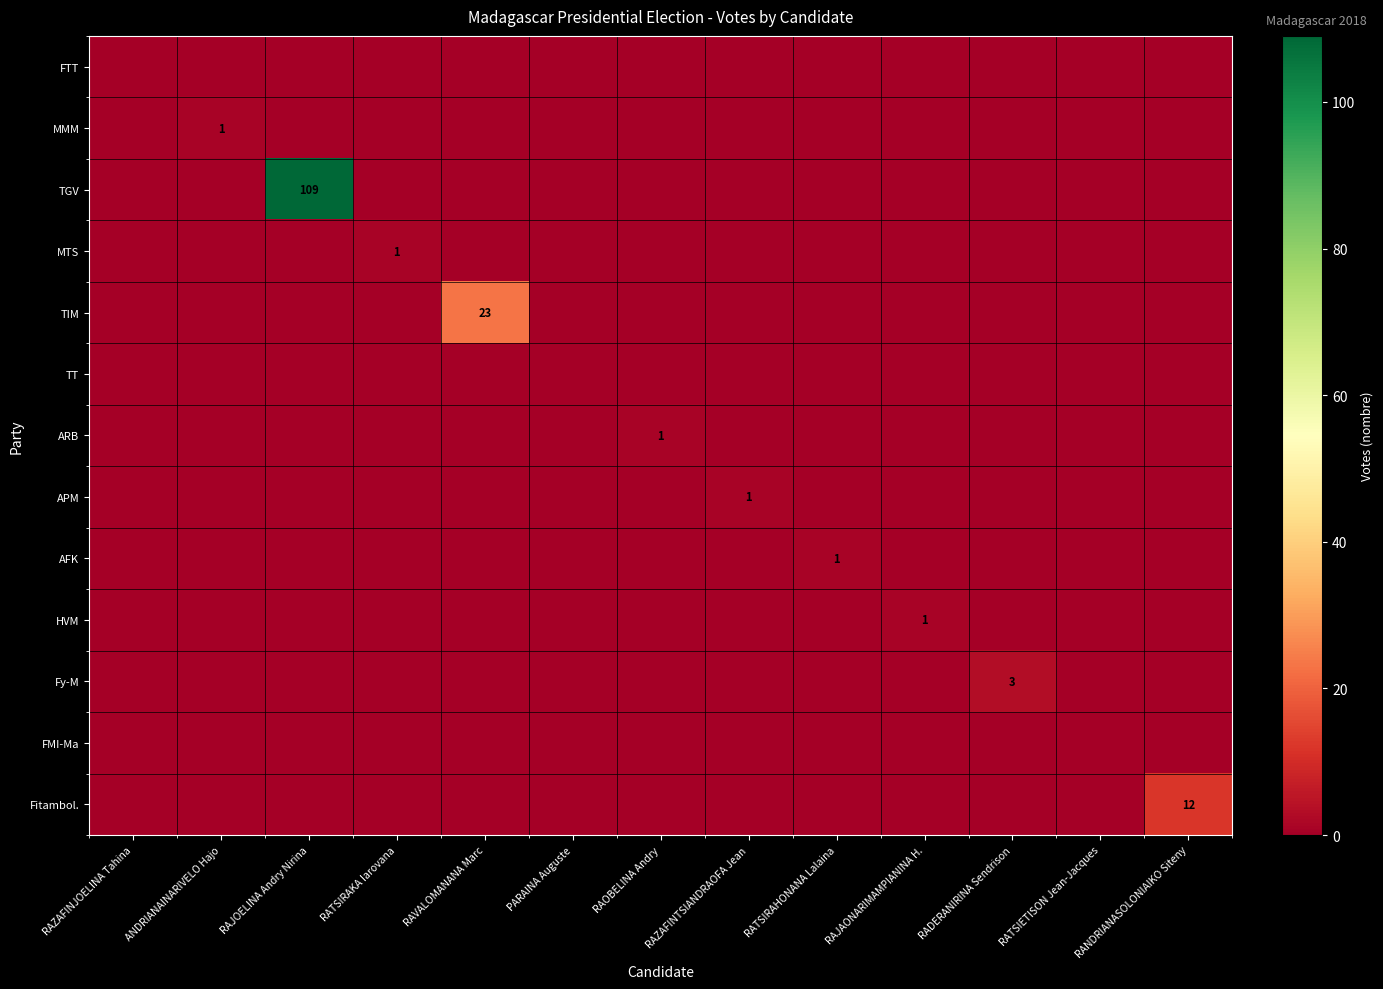

True or false: ARB has a value of 1 at RAOBELINA Andry.

True